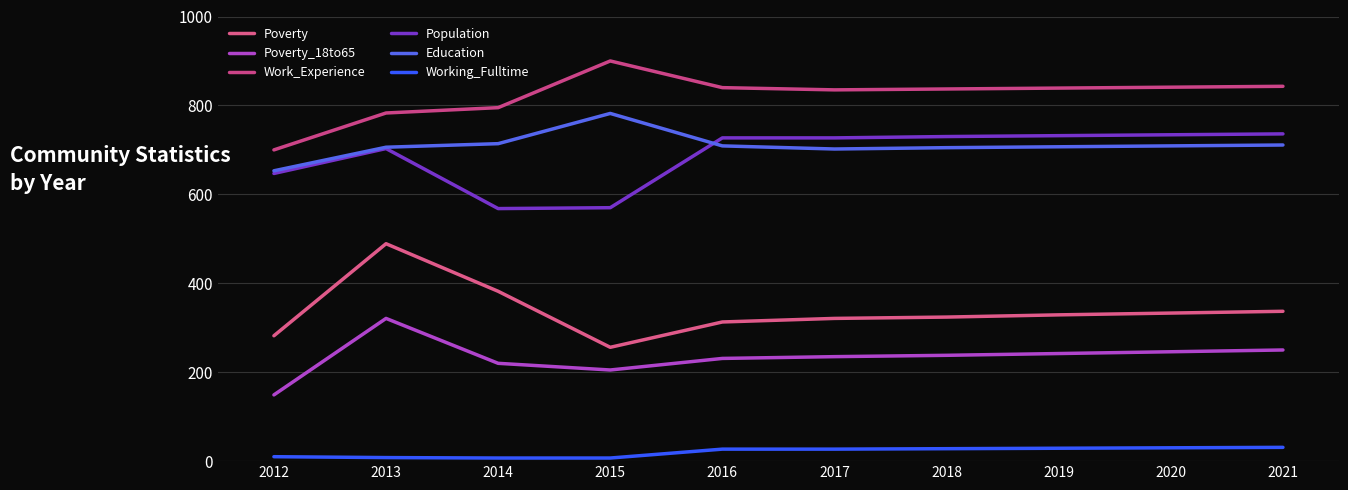

At how many categories does at least one series exceed 325?

10